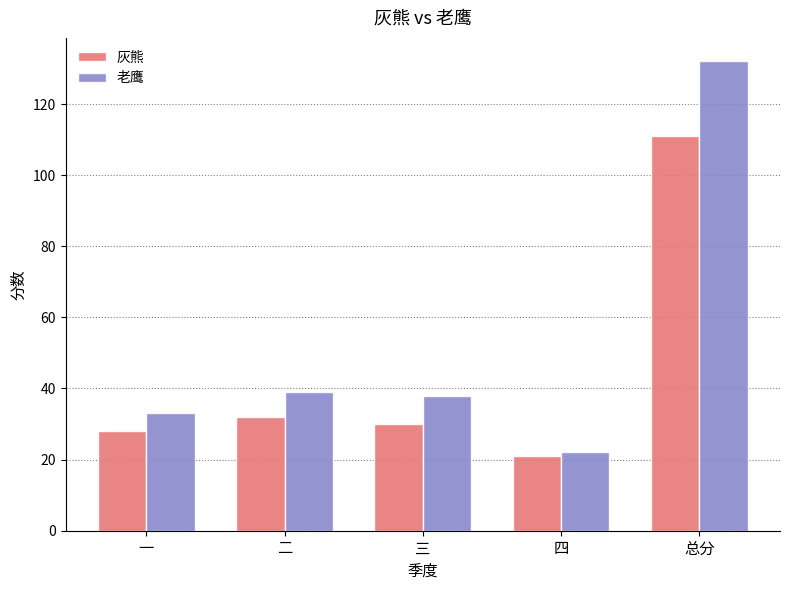

At 二, list the series in order from smallest to largest.

灰熊, 老鹰